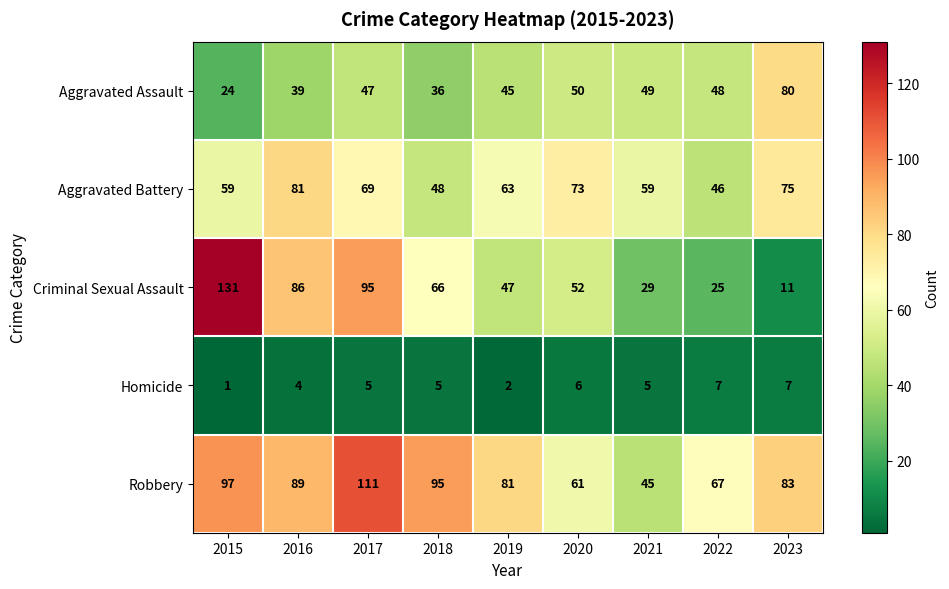

At which label is Aggravated Battery closest to 63?

2019